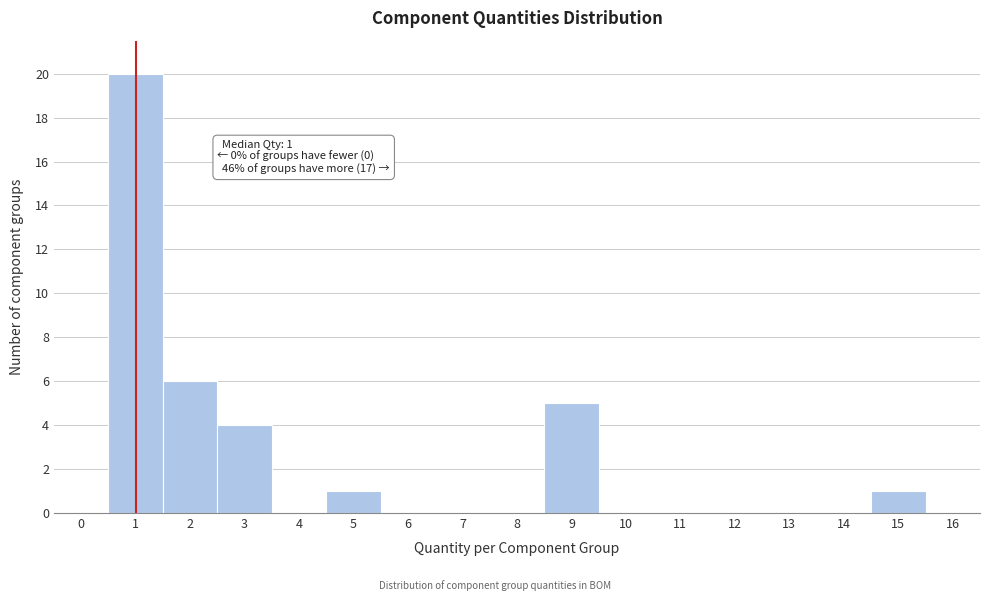

Reading left to right, list all the values displayed in this chart.

0=0	1=20	2=6	3=4	4=0	5=1	6=0	7=0	8=0	9=5	10=0	11=0	12=0	13=0	14=0	15=1	16=0